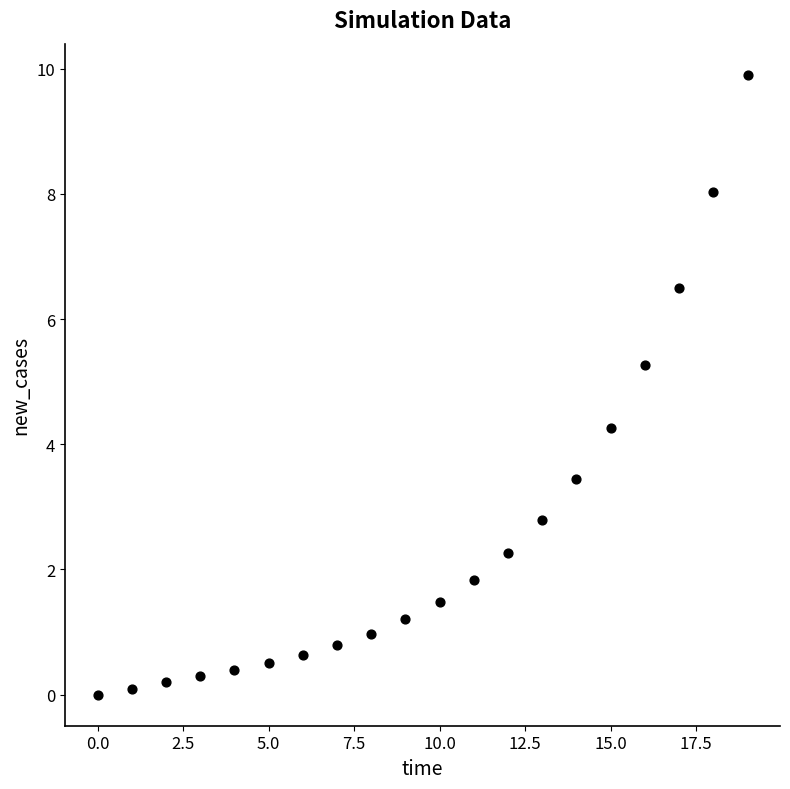

What Y value in the scatter plot is closest to 4?

4.3